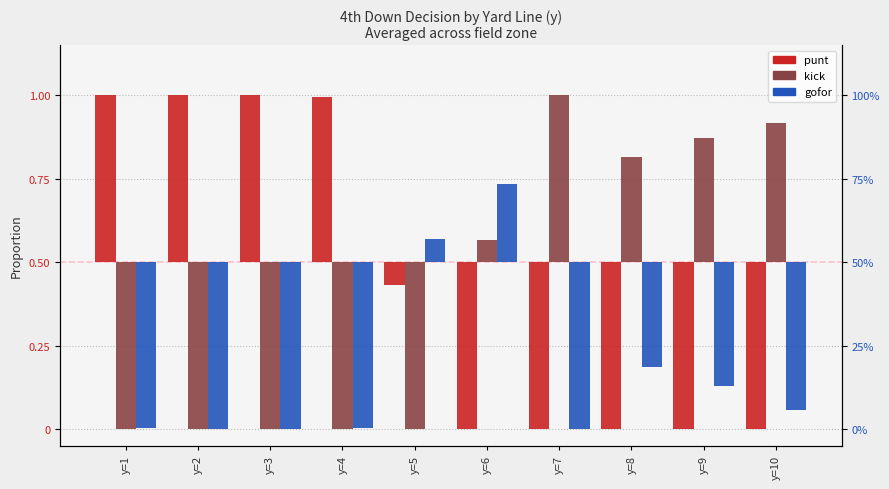

What is the difference between the second highest and minimum values in the kick series?

0.9